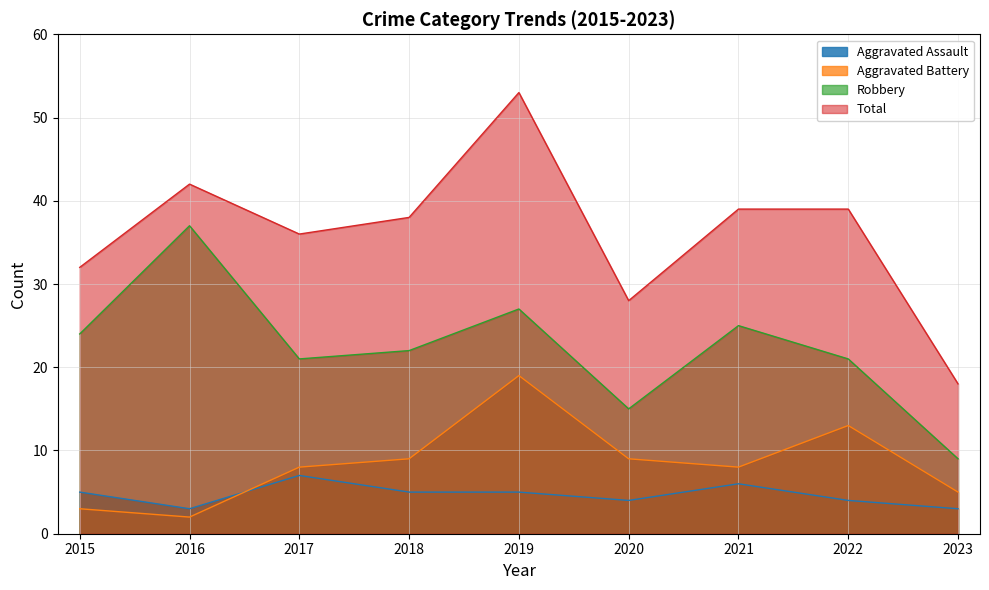

Which series has the largest range (max minus min)?

Total